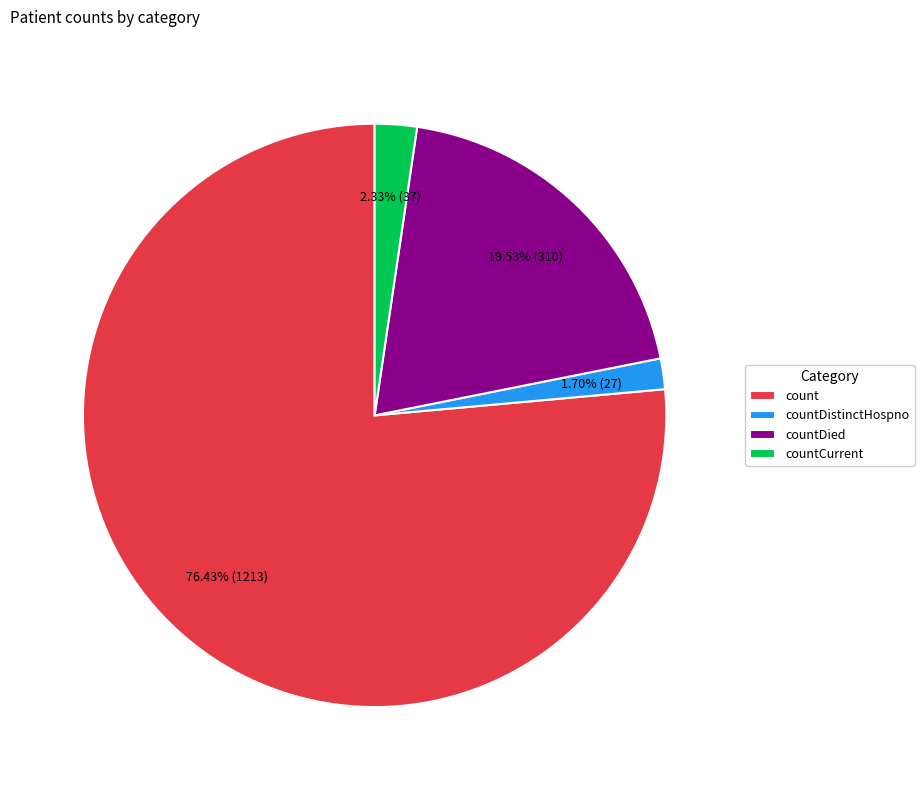

Does countDied account for over 50% of the chart?

No